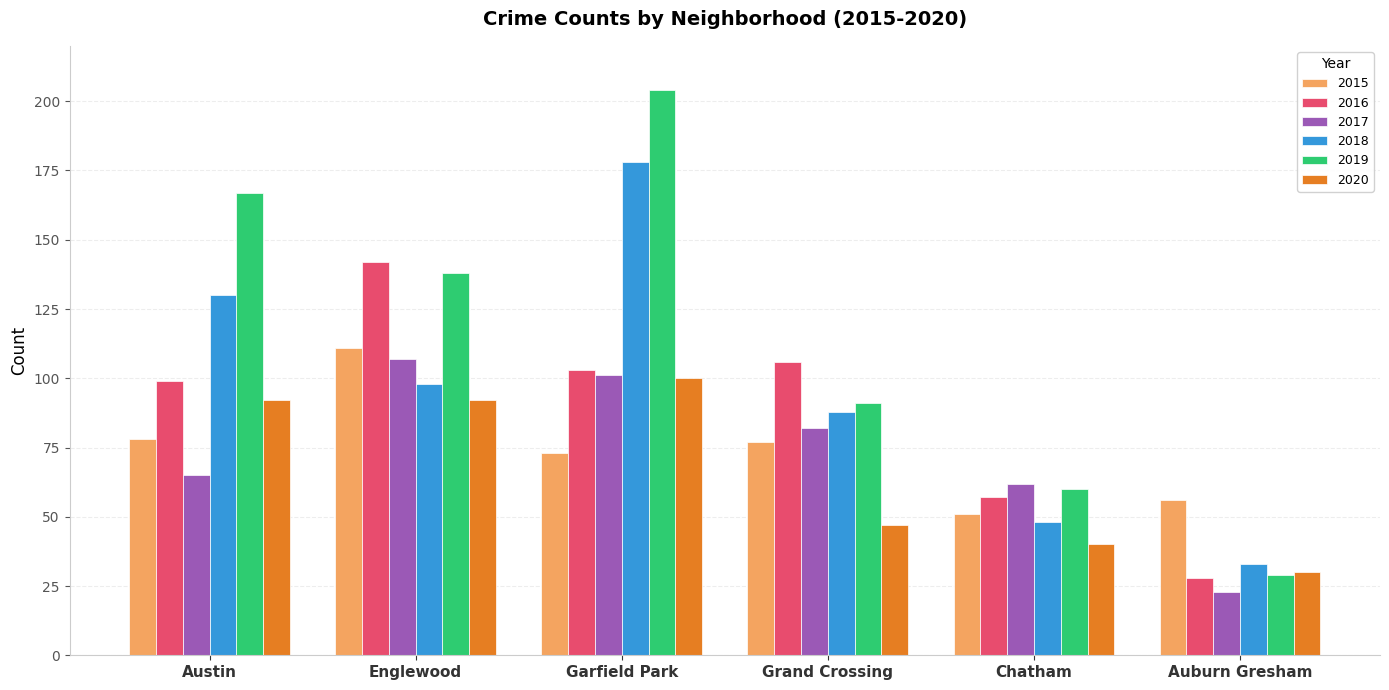

What is the label of the 6th bar from the right?

Austin